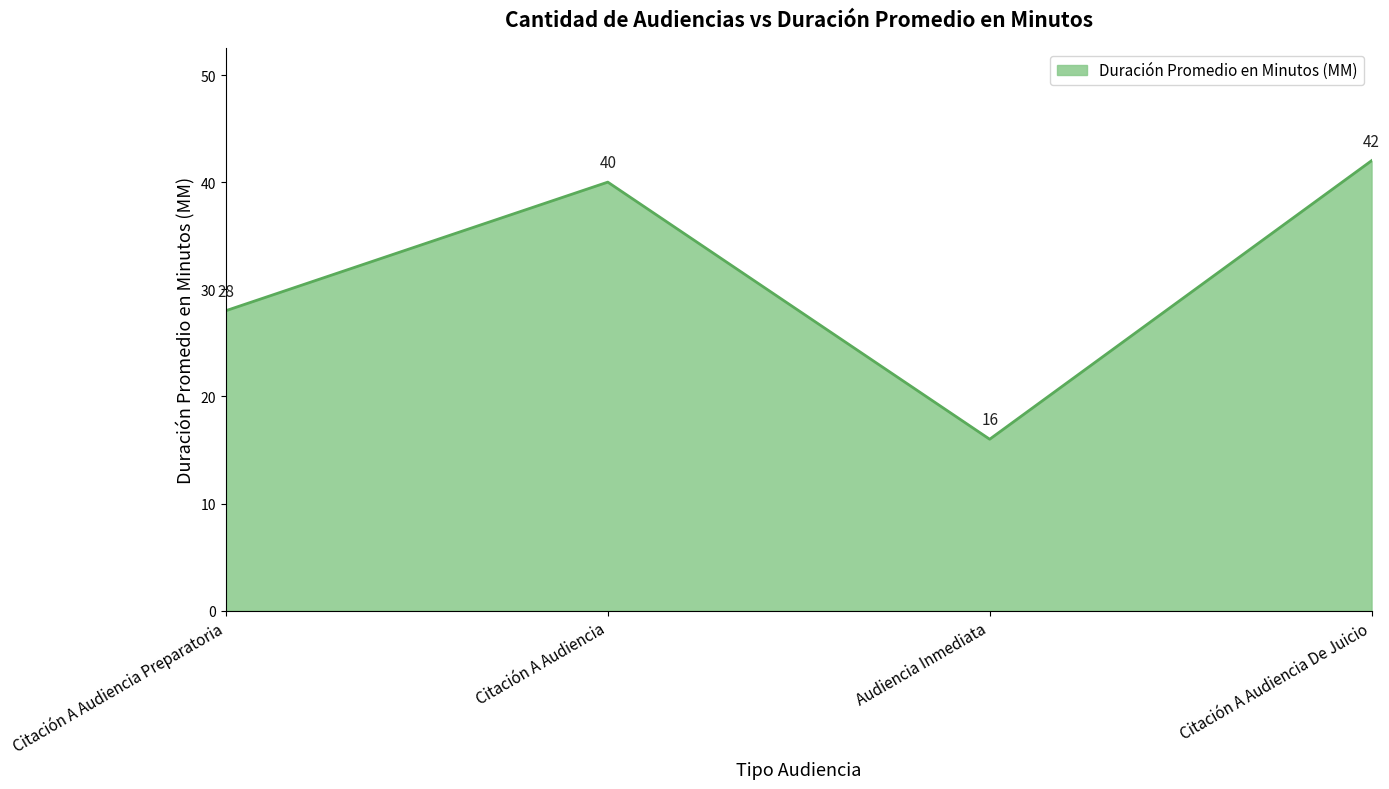

Reading left to right, transcribe all the data shown in this chart.

Citación A Audiencia Preparatoria=28	Citación A Audiencia=40	Audiencia Inmediata=16	Citación A Audiencia De Juicio=42